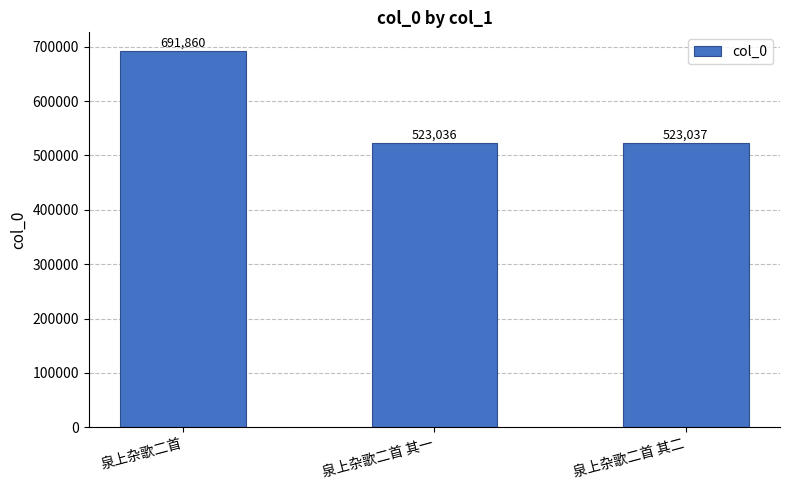

What is the ratio of the value at 泉上杂歌二首 其一 to the value at 泉上杂歌二首?

0.8